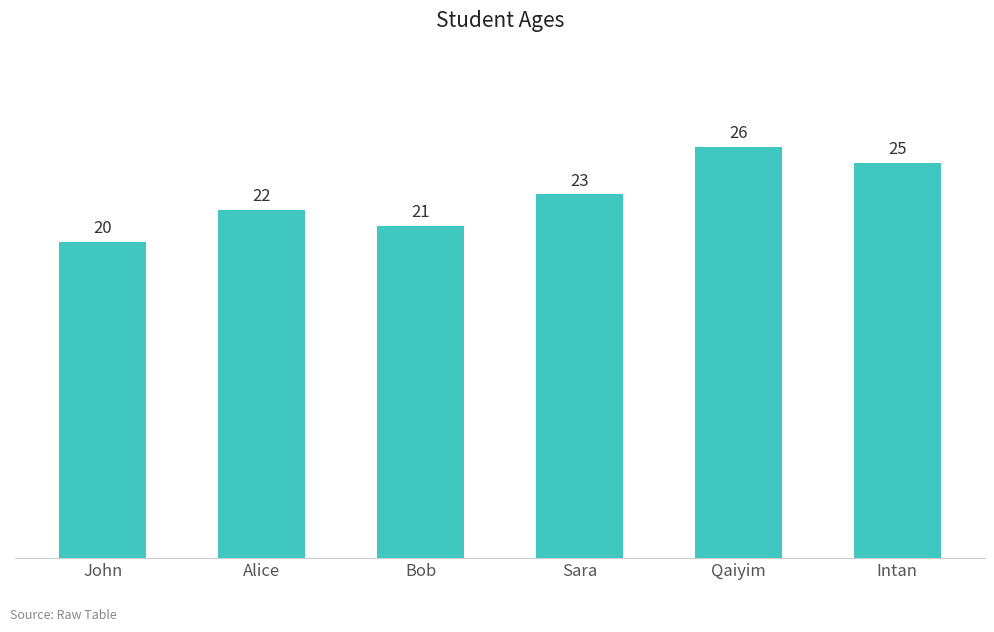

What is the approximate value at Sara?

23